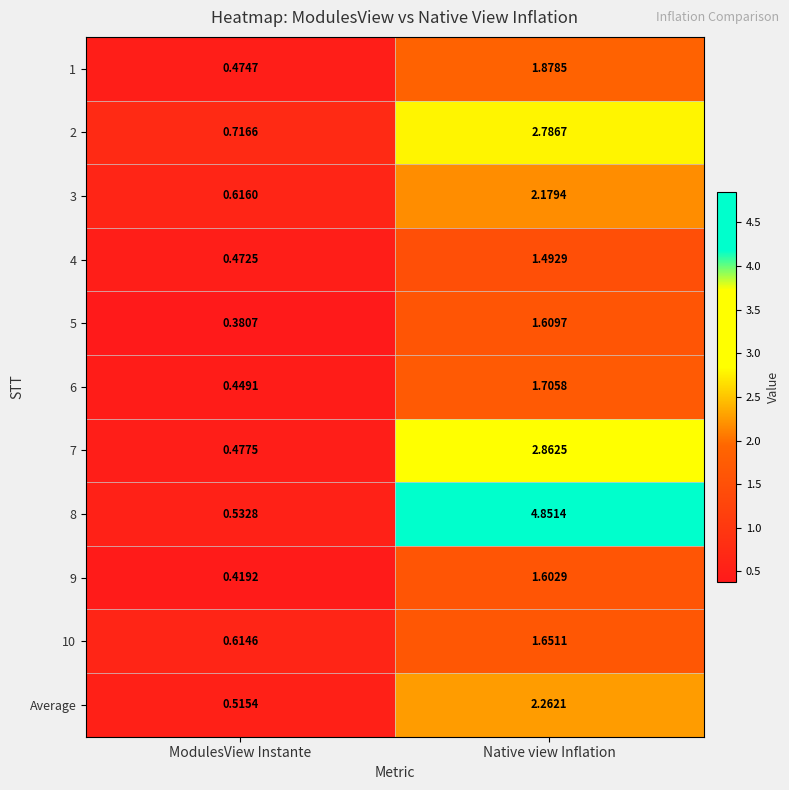

Is the value of 4 at Native view Inflation greater than the value of 2 at Native view Inflation?

No